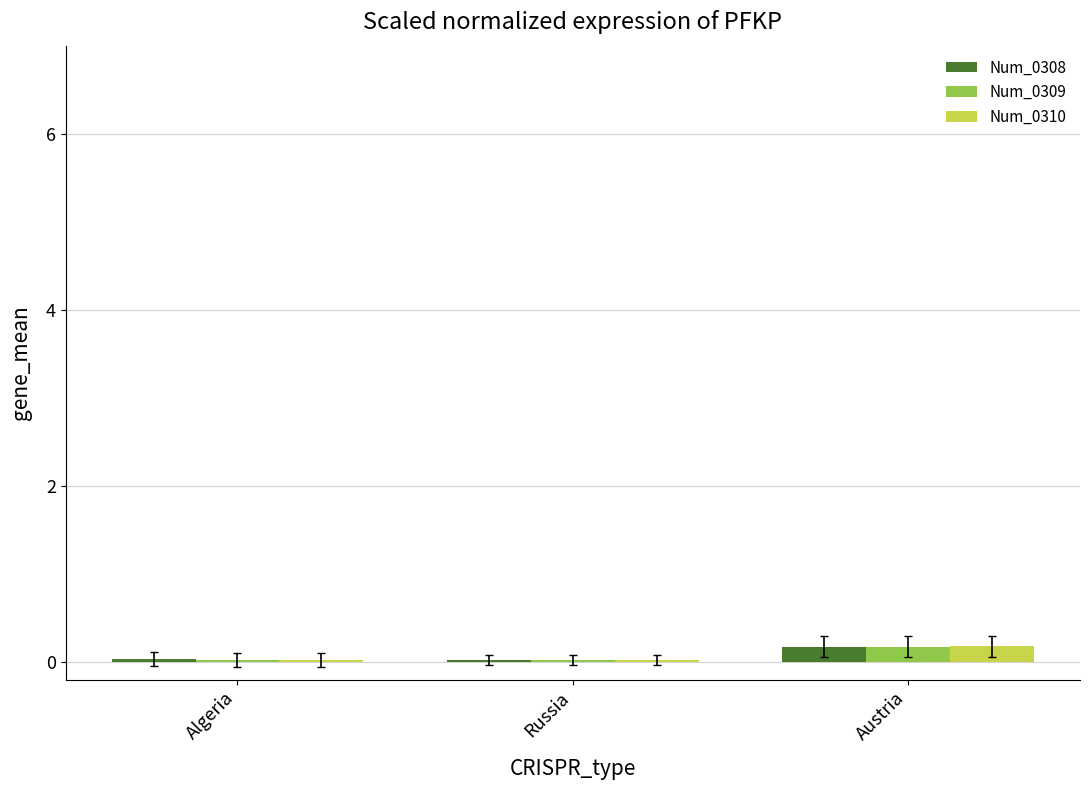

The Num_0308 series shows 0.2 at Austria. True or false?

True